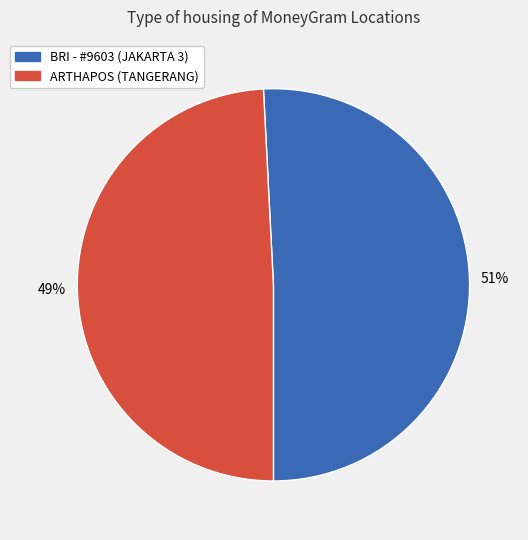

How many slices are in this pie chart?

2